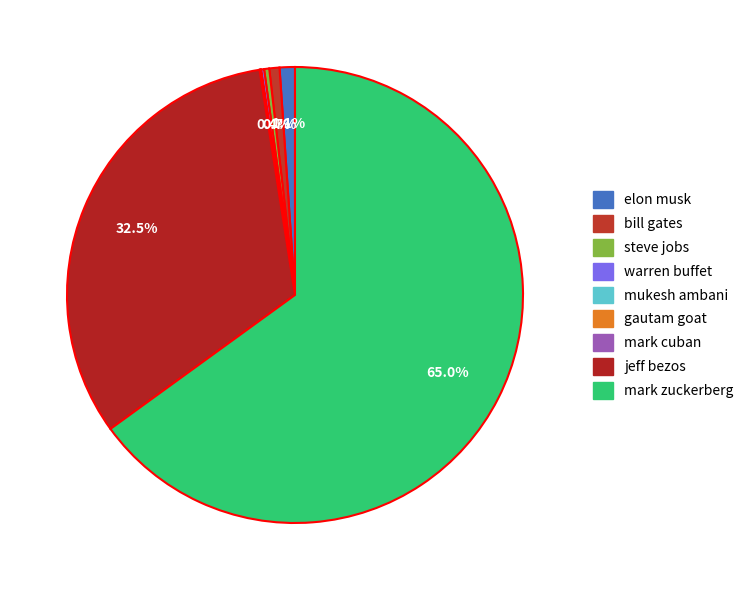

Which has a higher value, steve jobs or elon musk?

elon musk